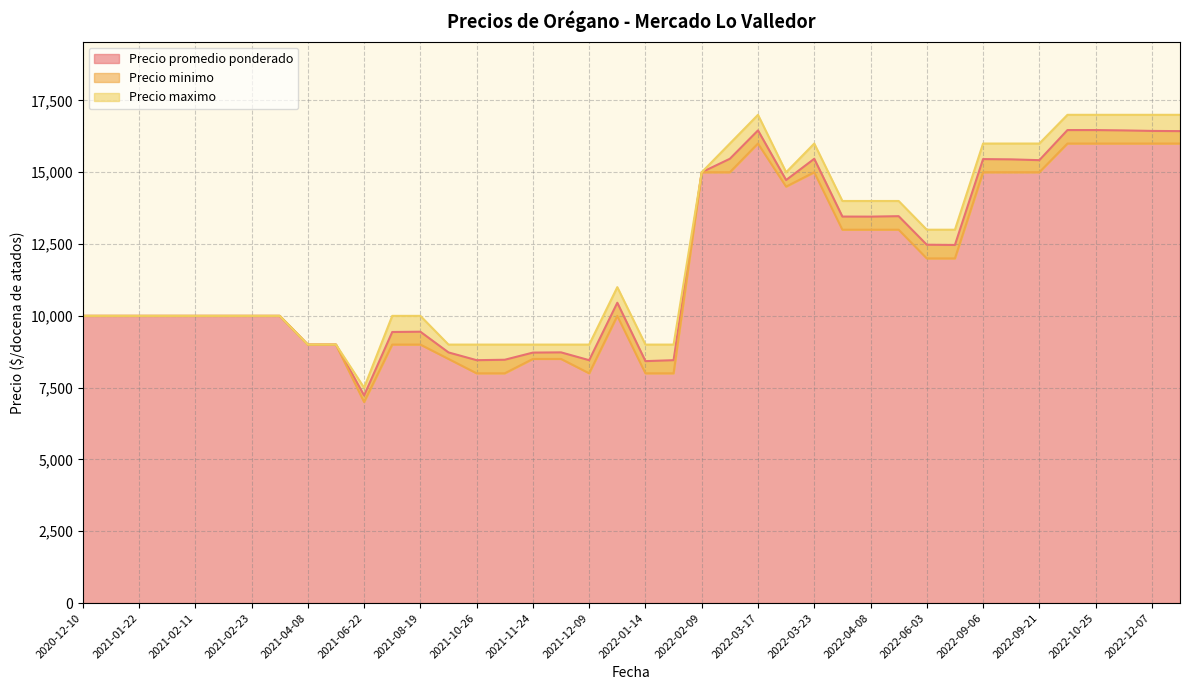

Count the number of data series in this chart.

3